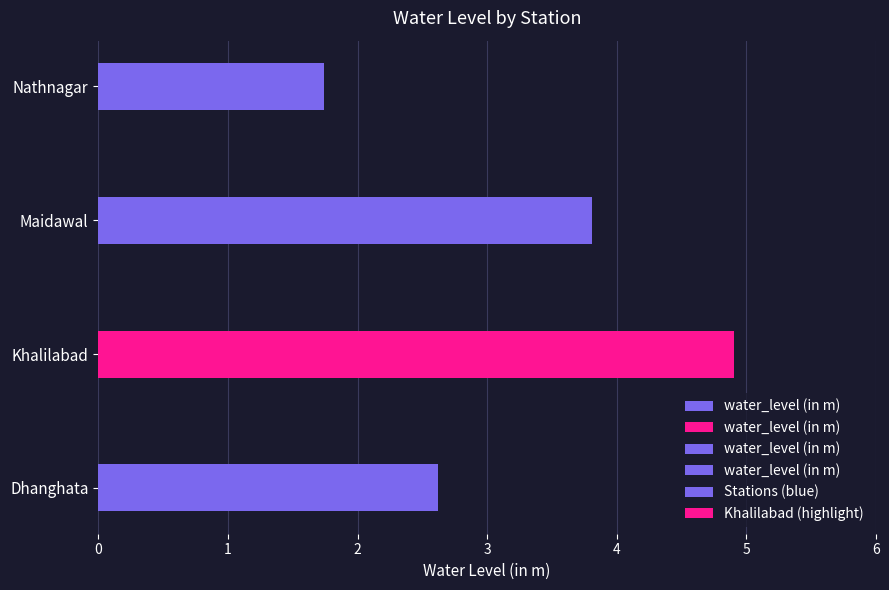

What is the change in value from Khalilabad to Maidawal?

-1.1